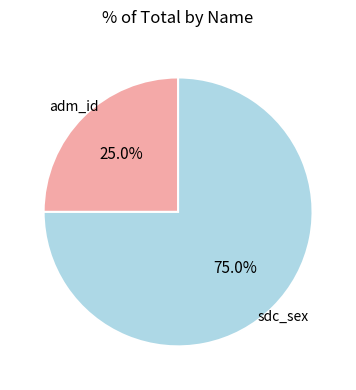

How many slices are in this pie chart?

2